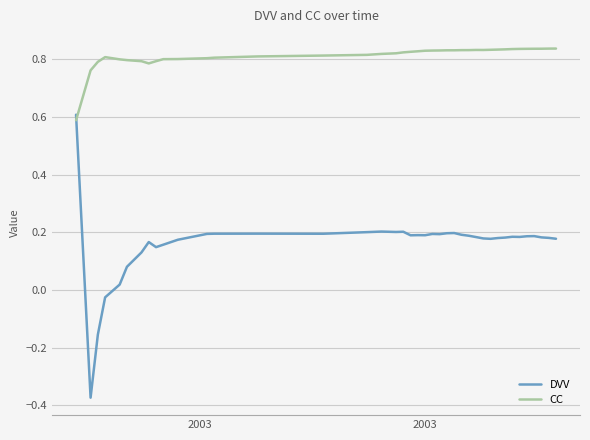

How many times do DVV and CC cross each other?

1